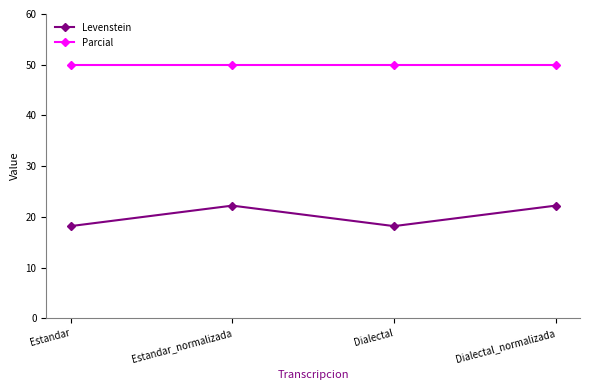

Where is the first local minimum for Levenstein?

Dialectal